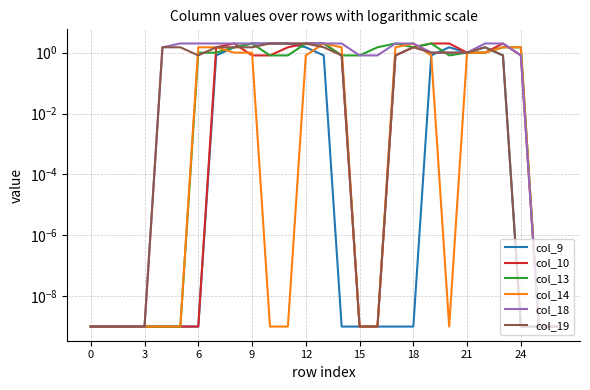

True or false: col_10 has more than 2 points higher than both neighbors.

False